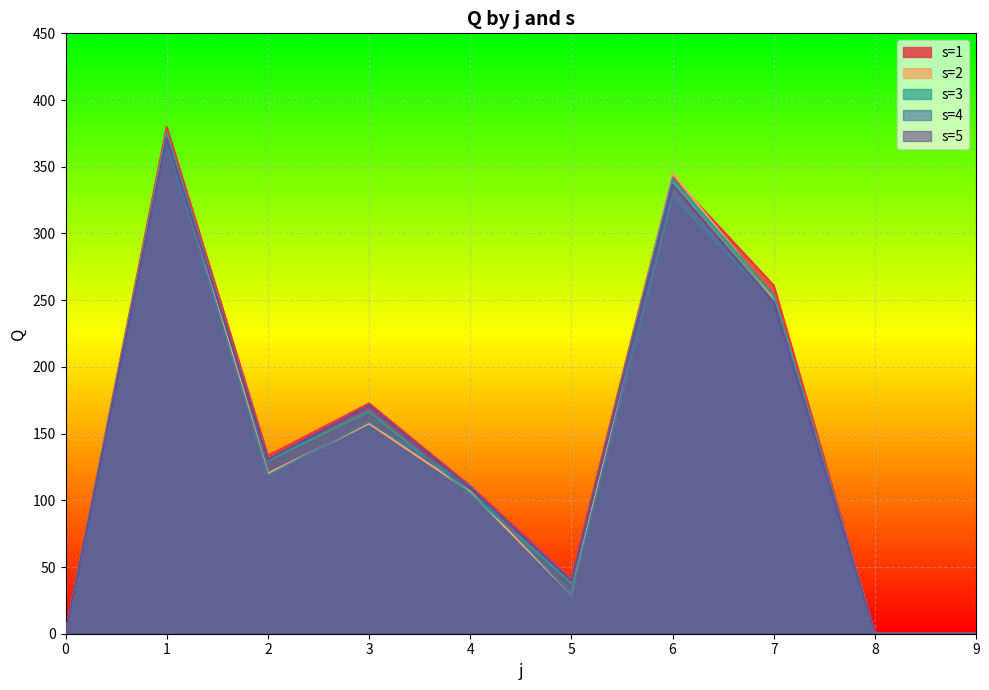

What is the value of the s=5 point at the 4th from the left?

171.1